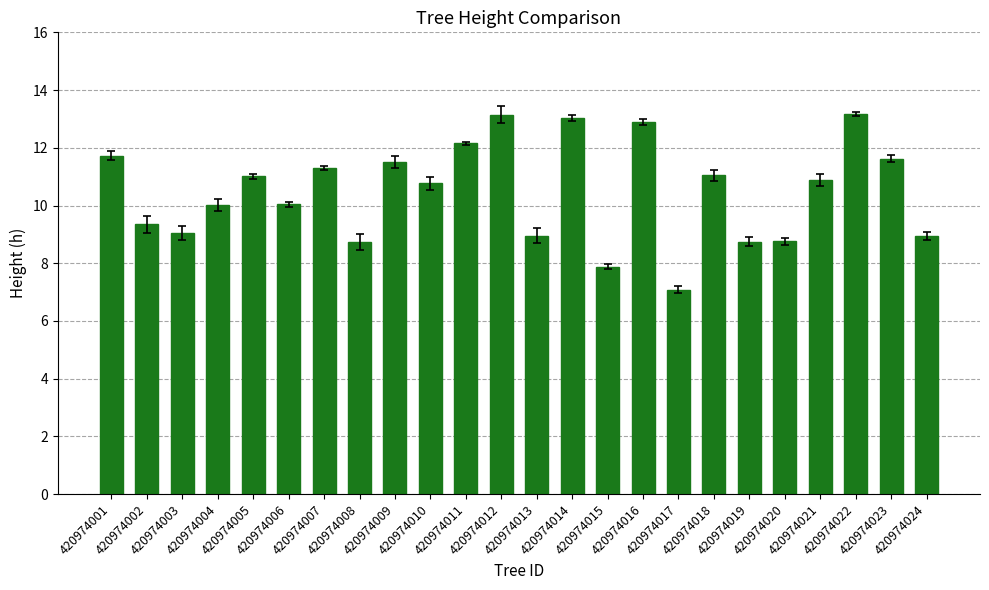

Where does the data first go above 10?

420974001